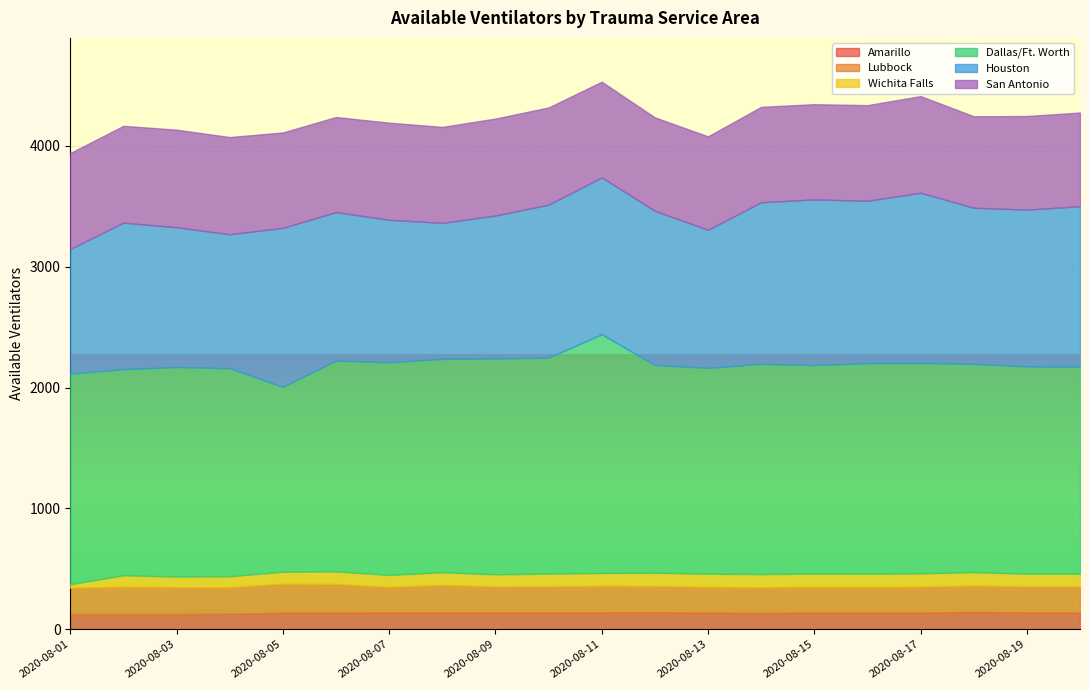

Reading left to right, list all the values displayed in this chart.

Amarillo: 2020-08-01=127	2020-08-02=127	2020-08-03=127	2020-08-04=128	2020-08-05=137	2020-08-06=137	2020-08-07=139	2020-08-08=139	2020-08-09=139	2020-08-10=139	2020-08-11=139	2020-08-12=140	2020-08-13=137	2020-08-14=136	2020-08-15=137	2020-08-16=137	2020-08-17=137	2020-08-18=143	2020-08-19=139	2020-08-20=138
Lubbock: 2020-08-01=217	2020-08-02=227	2020-08-03=223	2020-08-04=222	2020-08-05=241	2020-08-06=239	2020-08-07=213	2020-08-08=230	2020-08-09=216	2020-08-10=218	2020-08-11=222	2020-08-12=220	2020-08-13=215	2020-08-14=213	2020-08-15=216	2020-08-16=215	2020-08-17=217	2020-08-18=220	2020-08-19=218	2020-08-20=218
Wichita Falls: 2020-08-01=29	2020-08-02=93	2020-08-03=86	2020-08-04=89	2020-08-05=98	2020-08-06=103	2020-08-07=98	2020-08-08=103	2020-08-09=100	2020-08-10=104	2020-08-11=105	2020-08-12=108	2020-08-13=108	2020-08-14=108	2020-08-15=108	2020-08-16=108	2020-08-17=109	2020-08-18=110	2020-08-19=103	2020-08-20=104
Dallas/Ft. Worth: 2020-08-01=1743	2020-08-02=1705	2020-08-03=1734	2020-08-04=1721	2020-08-05=1530	2020-08-06=1744	2020-08-07=1759	2020-08-08=1766	2020-08-09=1785	2020-08-10=1787	2020-08-11=1975	2020-08-12=1718	2020-08-13=1703	2020-08-14=1739	2020-08-15=1725	2020-08-16=1742	2020-08-17=1741	2020-08-18=1723	2020-08-19=1715	2020-08-20=1713
Houston: 2020-08-01=1031	2020-08-02=1212	2020-08-03=1156	2020-08-04=1108	2020-08-05=1315	2020-08-06=1228	2020-08-07=1179	2020-08-08=1124	2020-08-09=1183	2020-08-10=1265	2020-08-11=1297	2020-08-12=1276	2020-08-13=1142	2020-08-14=1337	2020-08-15=1370	2020-08-16=1343	2020-08-17=1407	2020-08-18=1291	2020-08-19=1297	2020-08-20=1327
San Antonio: 2020-08-01=793	2020-08-02=801	2020-08-03=807	2020-08-04=804	2020-08-05=789	2020-08-06=787	2020-08-07=803	2020-08-08=794	2020-08-09=802	2020-08-10=804	2020-08-11=792	2020-08-12=773	2020-08-13=773	2020-08-14=789	2020-08-15=788	2020-08-16=791	2020-08-17=800	2020-08-18=757	2020-08-19=774	2020-08-20=775